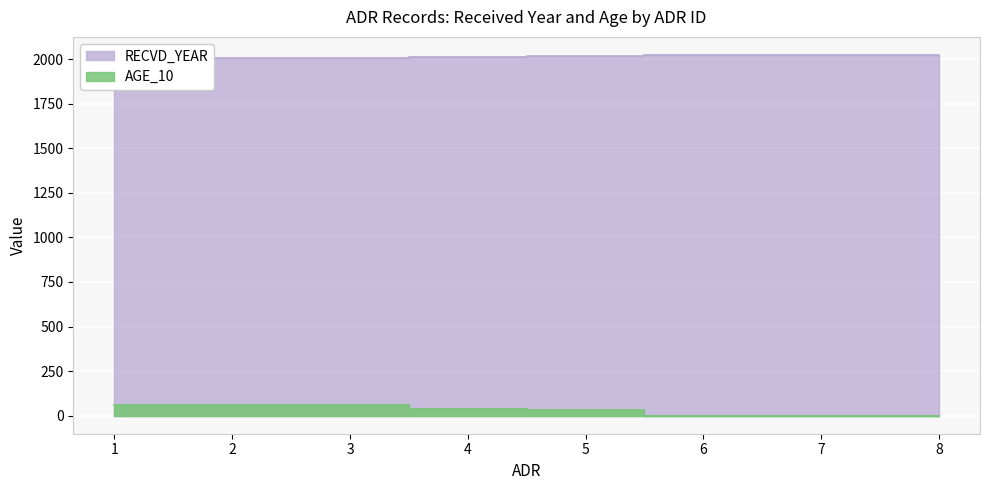

At which category is the sum across all series the highest?

3